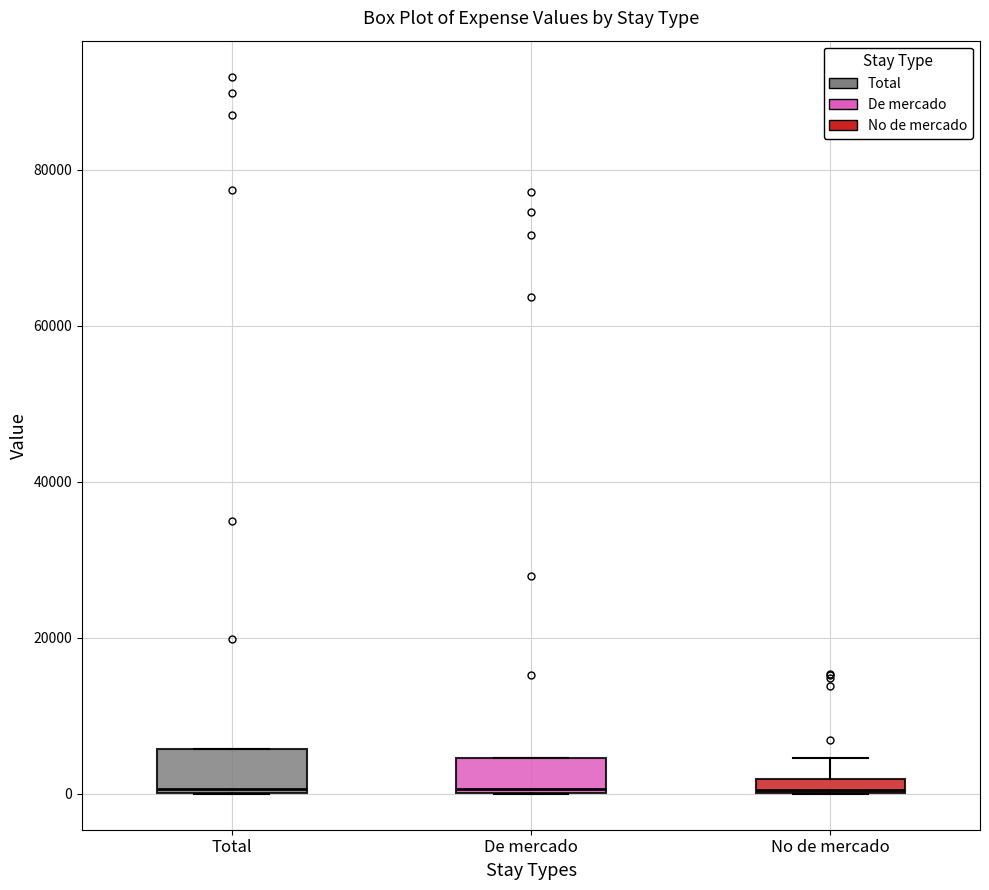

Where is the lower edge of the box for De mercado on the y-axis? The values are not printed on the chart, so give them approximately, as read against the axis.

0